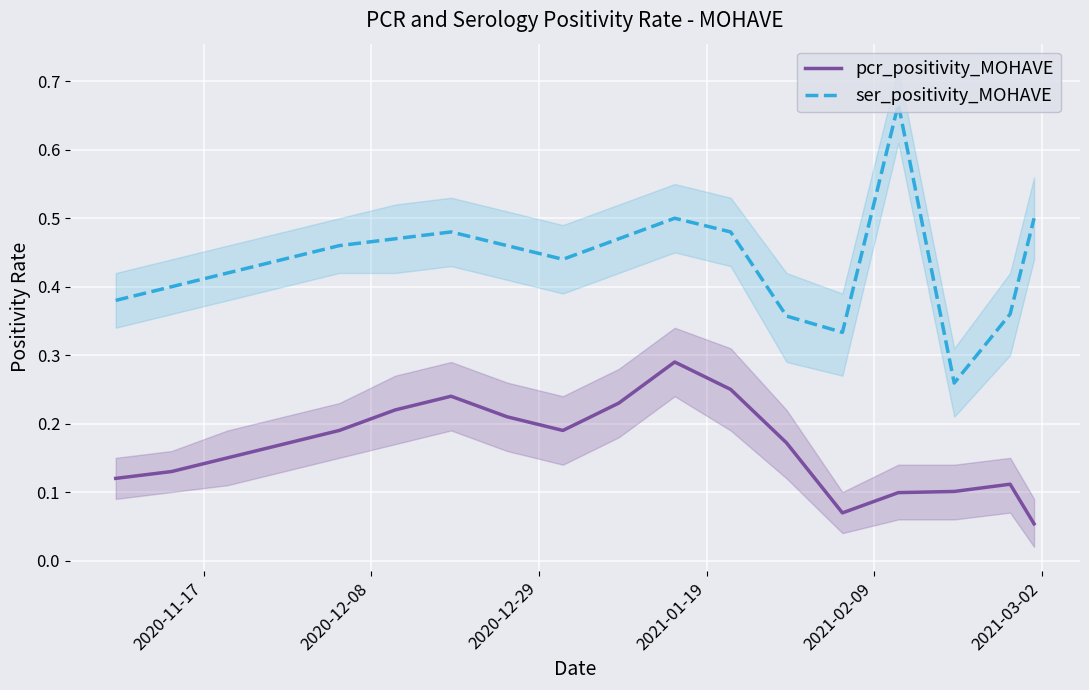

True or false: ser_positivity_MOHAVE and pcr_positivity_MOHAVE cross at least once.

False